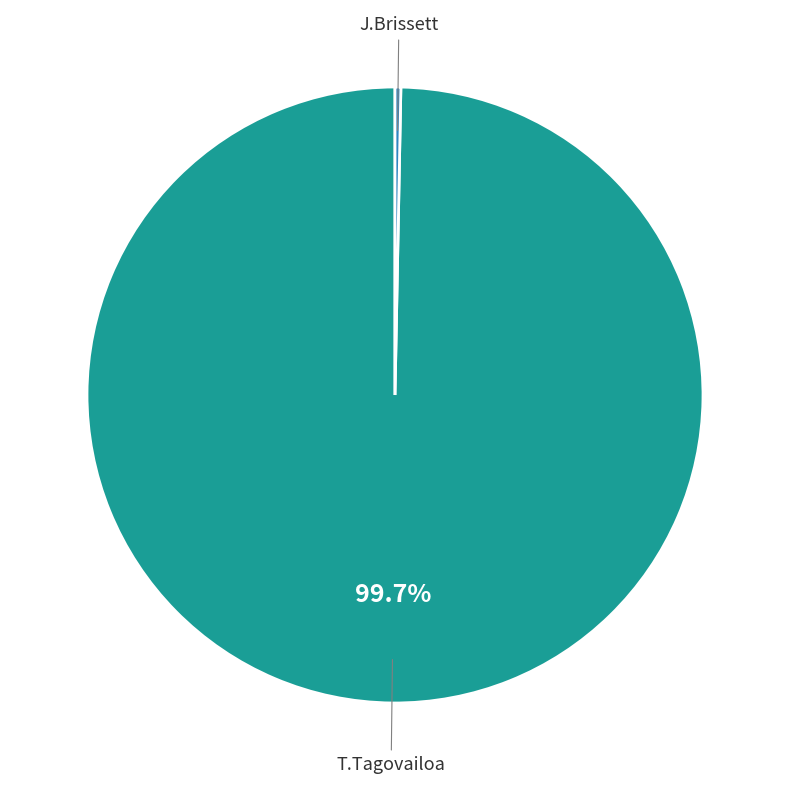

To the nearest percent, what percentage of the pie is T.Tagovailoa?

100%